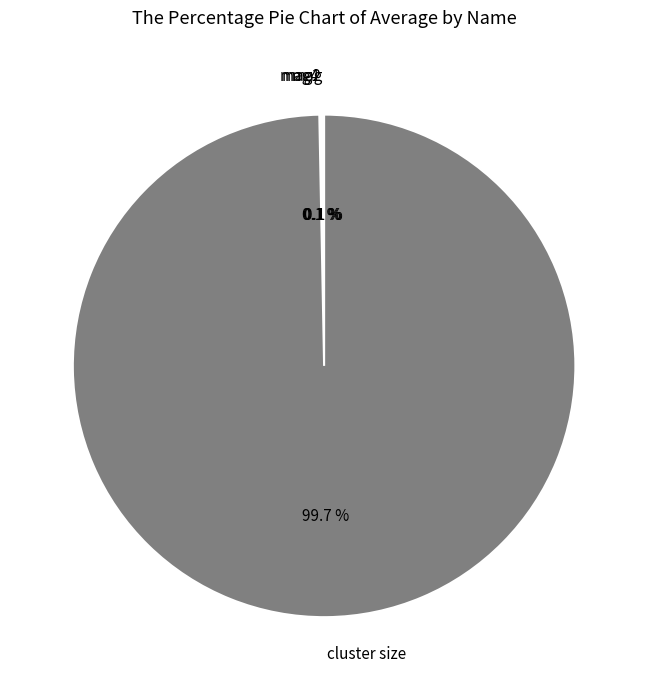

What percentage is NOT represented by cluster size?

0.3%